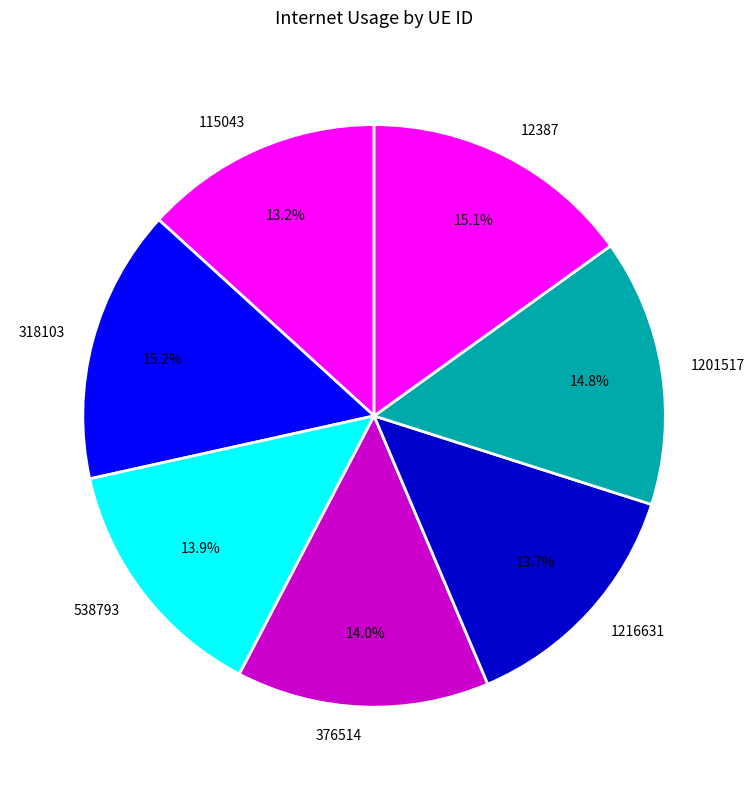

Does 376514 account for over 50% of the chart?

No